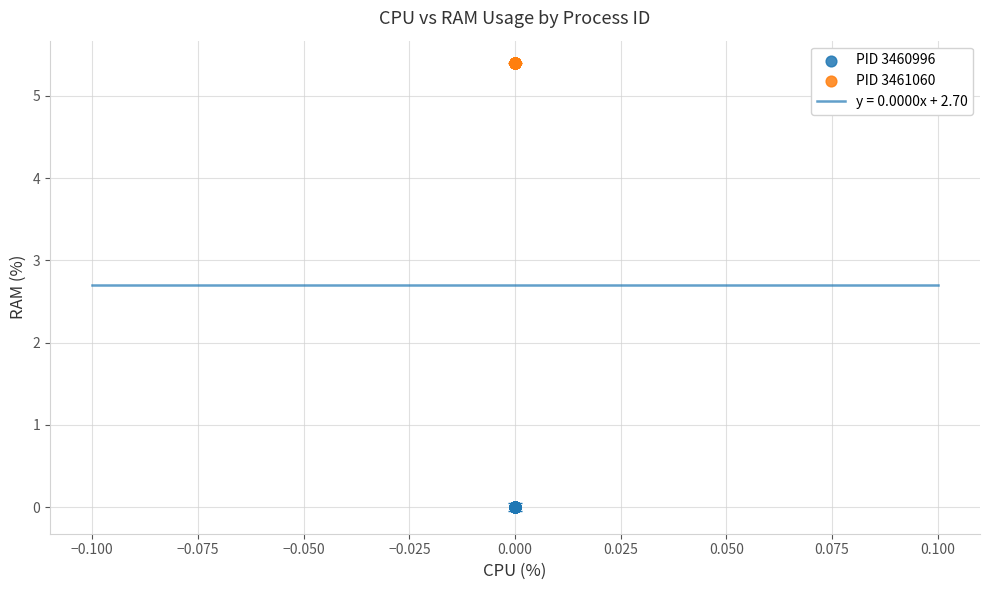

Which series reaches the minimum Y coordinate?

PID 3460996